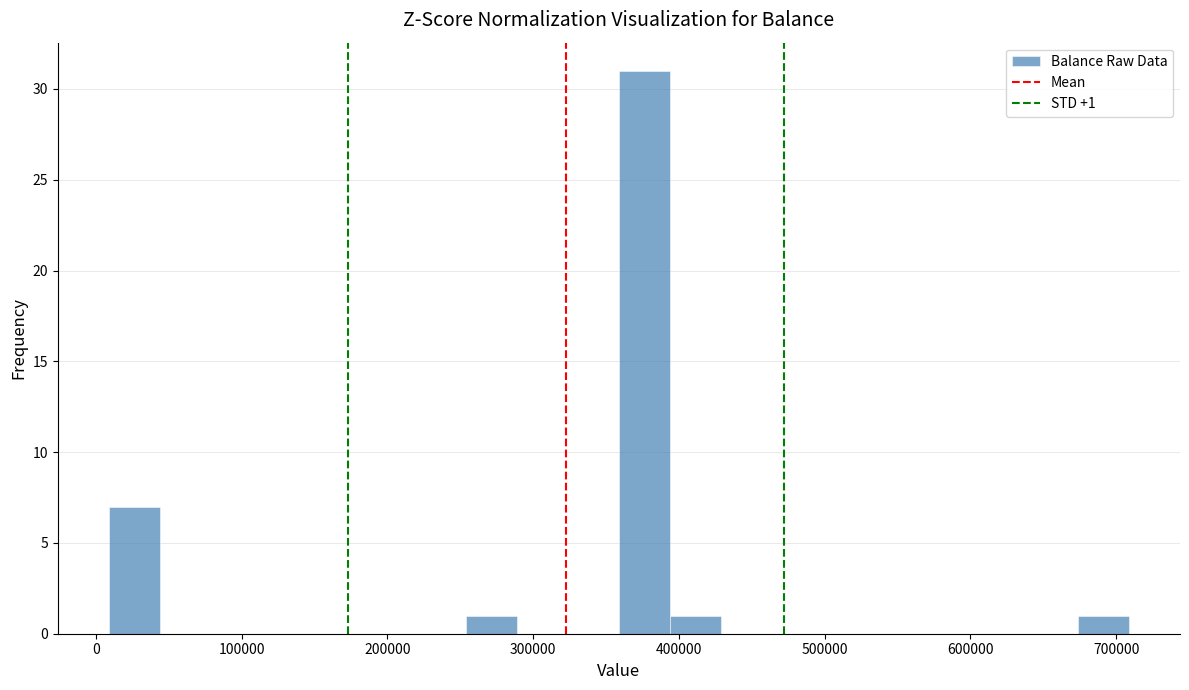

Read against the x-axis, roughly where is the centre of the tallest bar?

380000